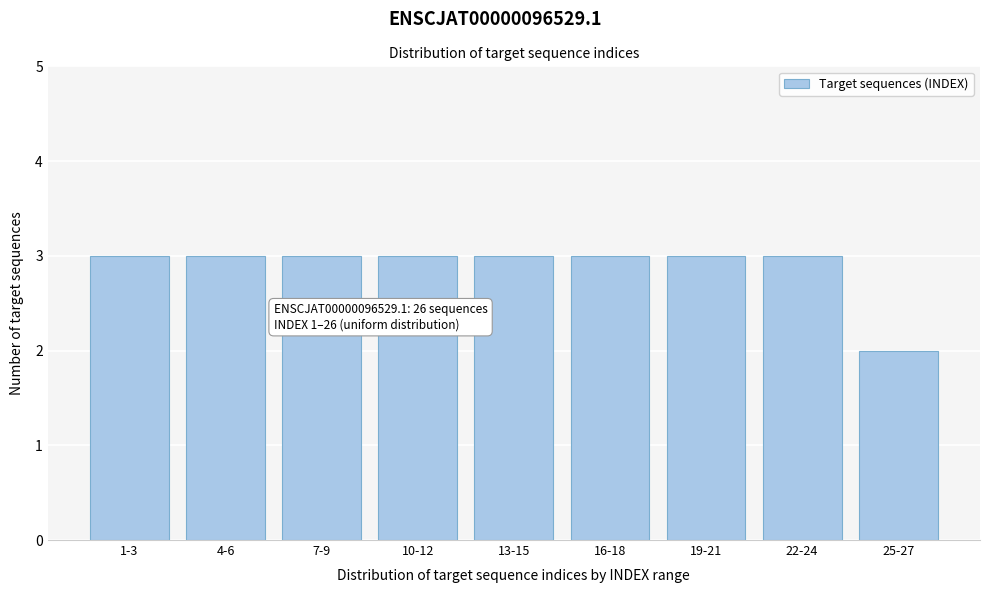

Reading right to left, list all the values displayed in this chart.

2	3	3	3	3	3	3	3	3